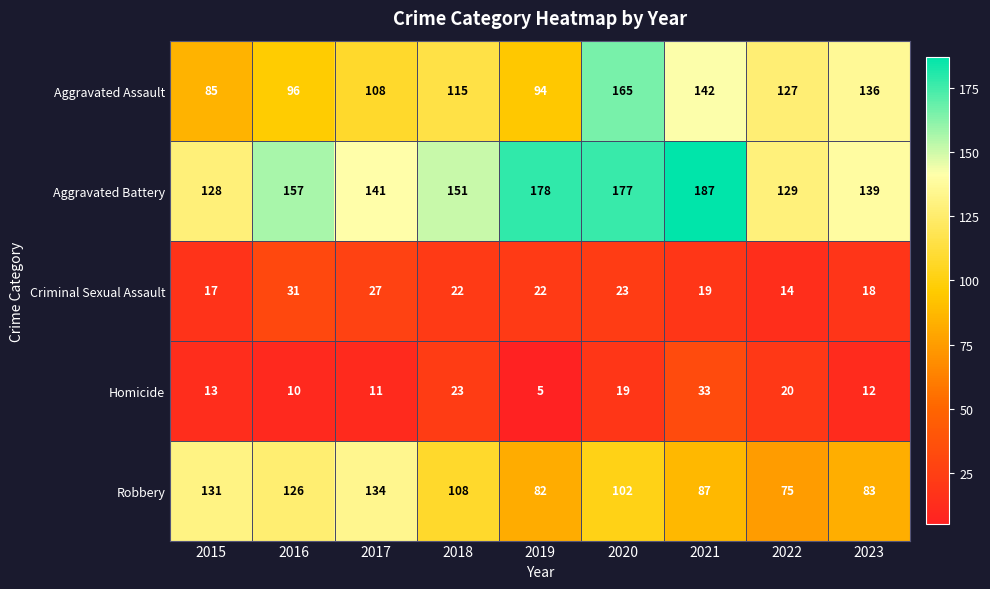

Which series has the largest range (max minus min)?

Aggravated Assault